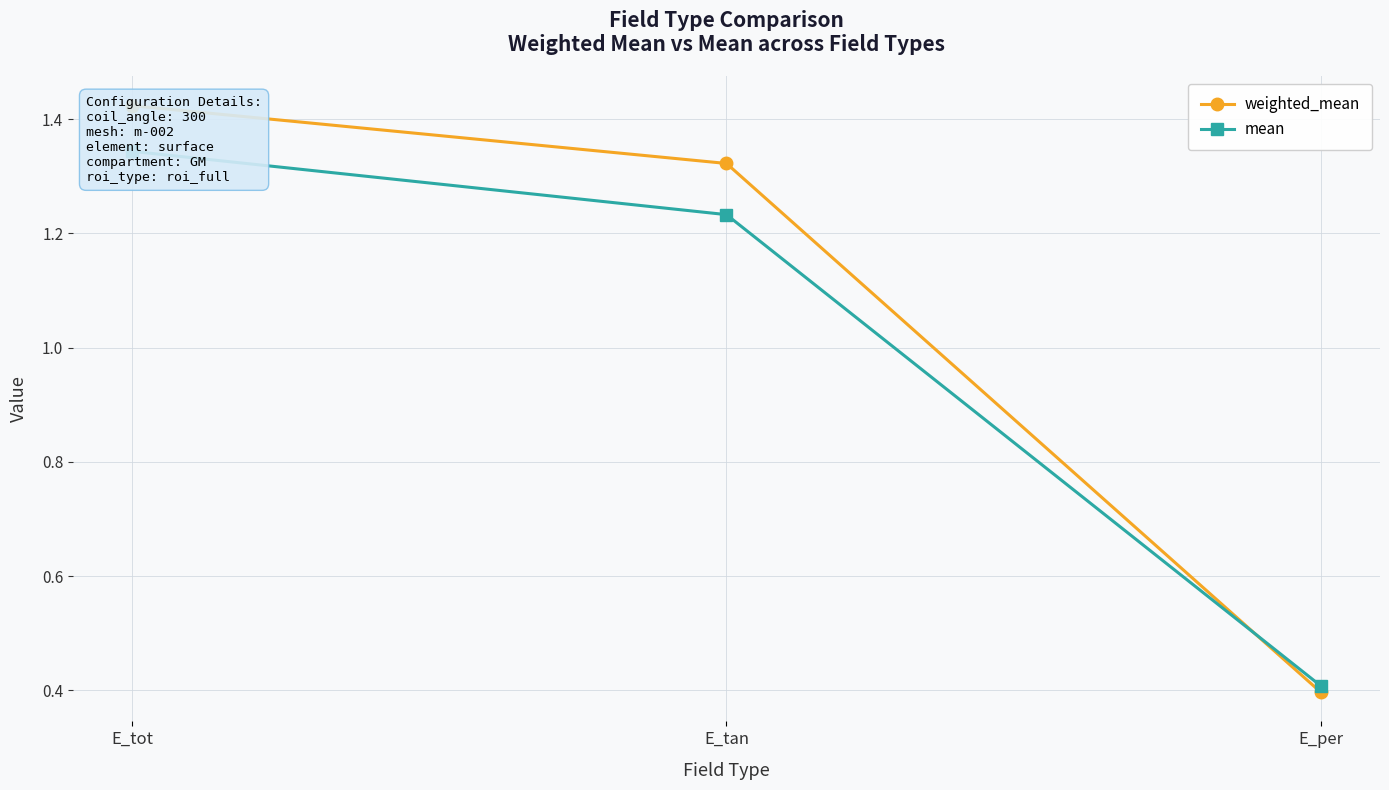

True or false: weighted_mean has a value of 0.4 at E_per.

True